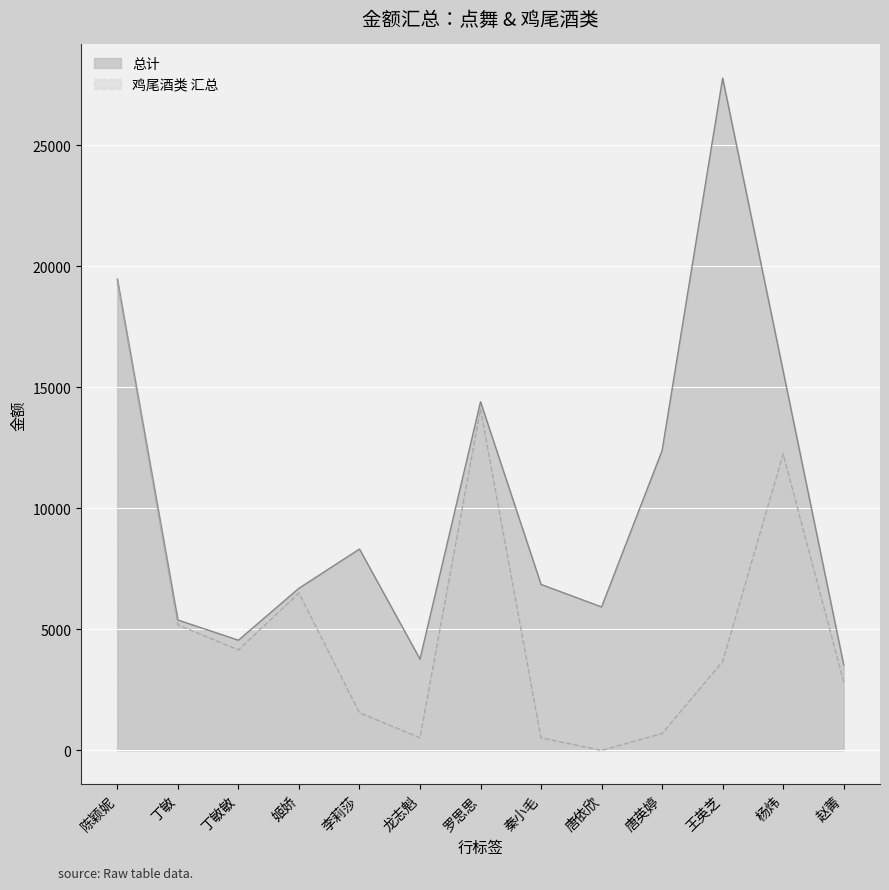

What is the total value across all series at 陈颖妮?

38844